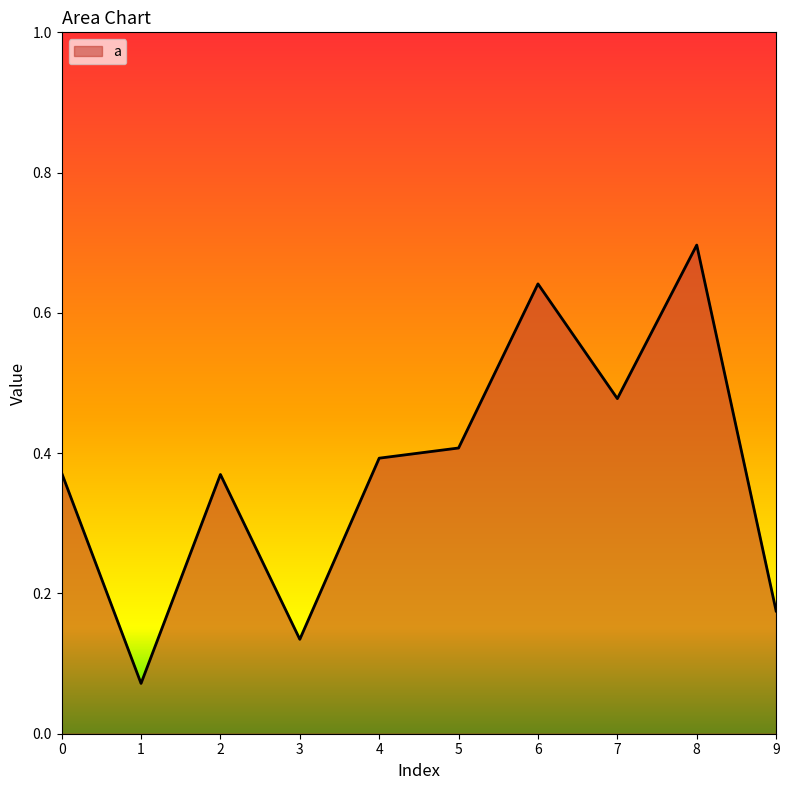

At which category does the data reach its first local valley?

1